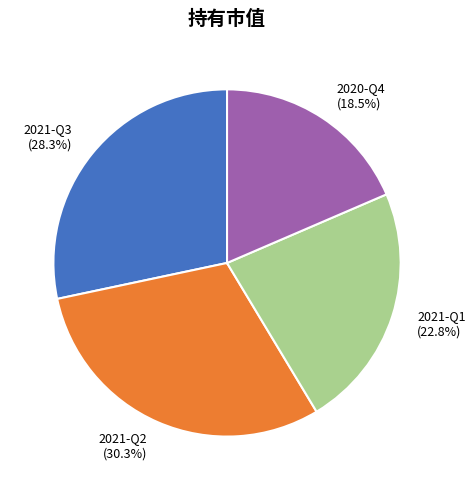

How many segments does this pie chart have?

4